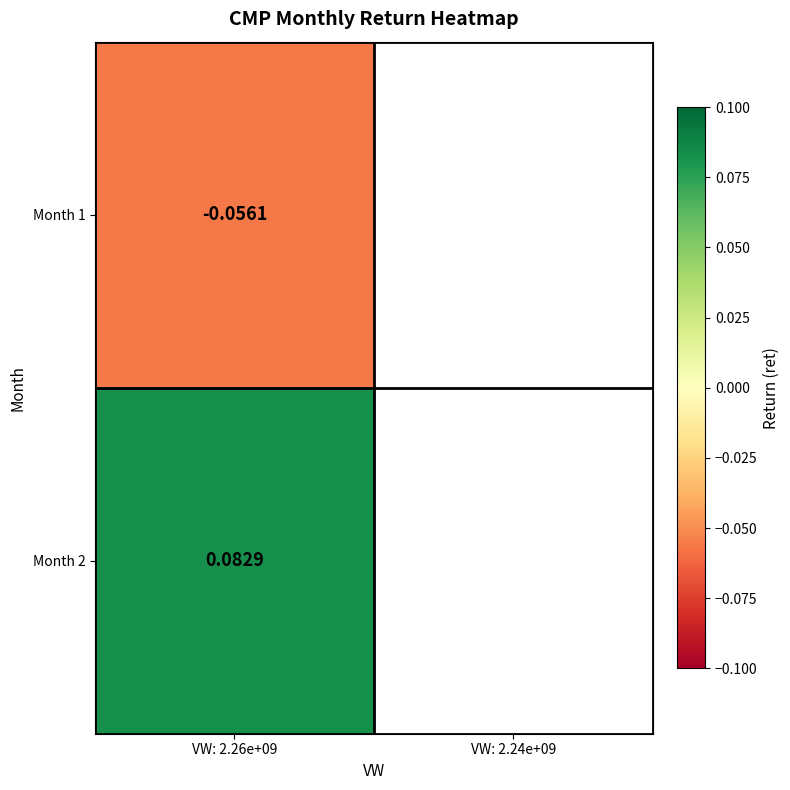

How many positive values are there?

1